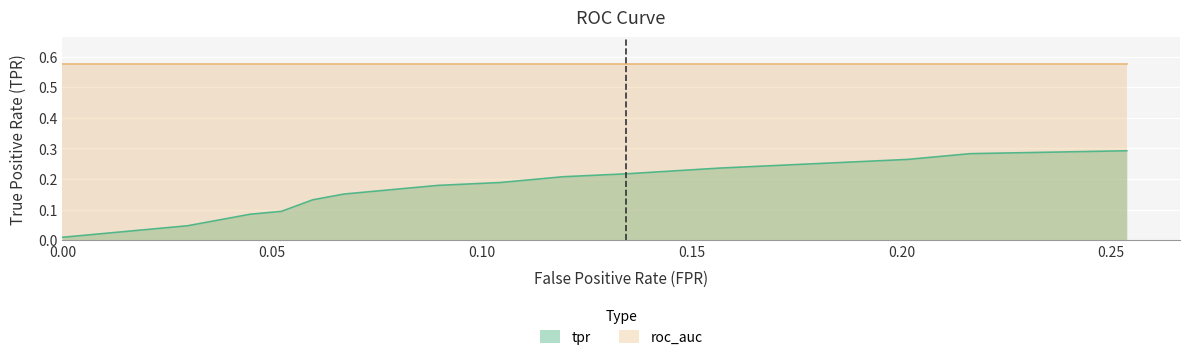

True or false: roc_auc has more than 2 points higher than both neighbors.

False